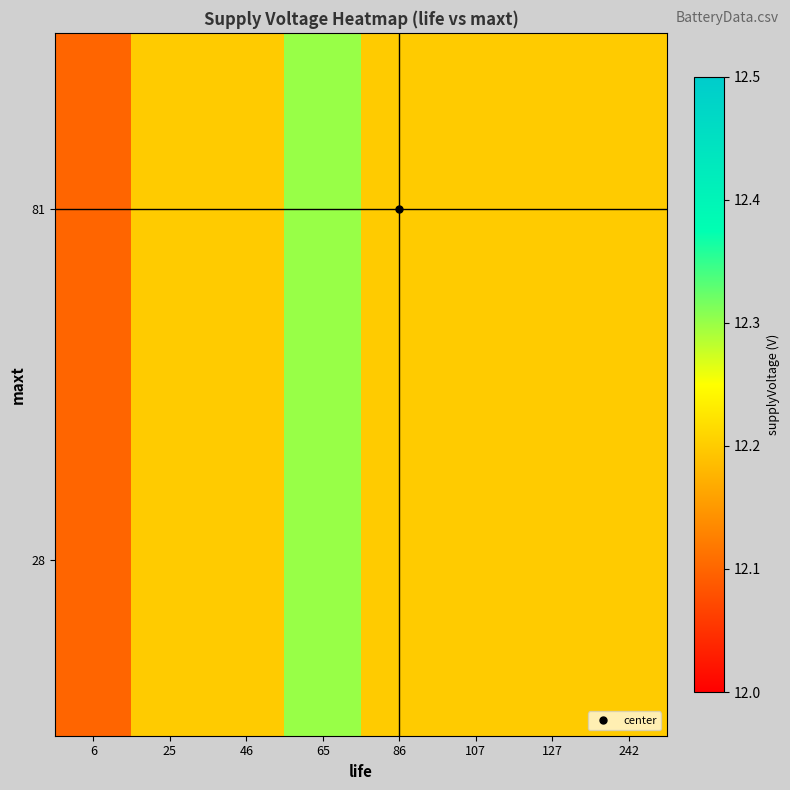

Reading left to right, transcribe all the data shown in this chart.

28: 6=12.1	25=12.2	46=12.2	65=12.3	86=12.2	107=12.2	127=12.2	242=12.2
81: 6=12.1	25=12.2	46=12.2	65=12.3	86=12.2	107=12.2	127=12.2	242=12.2